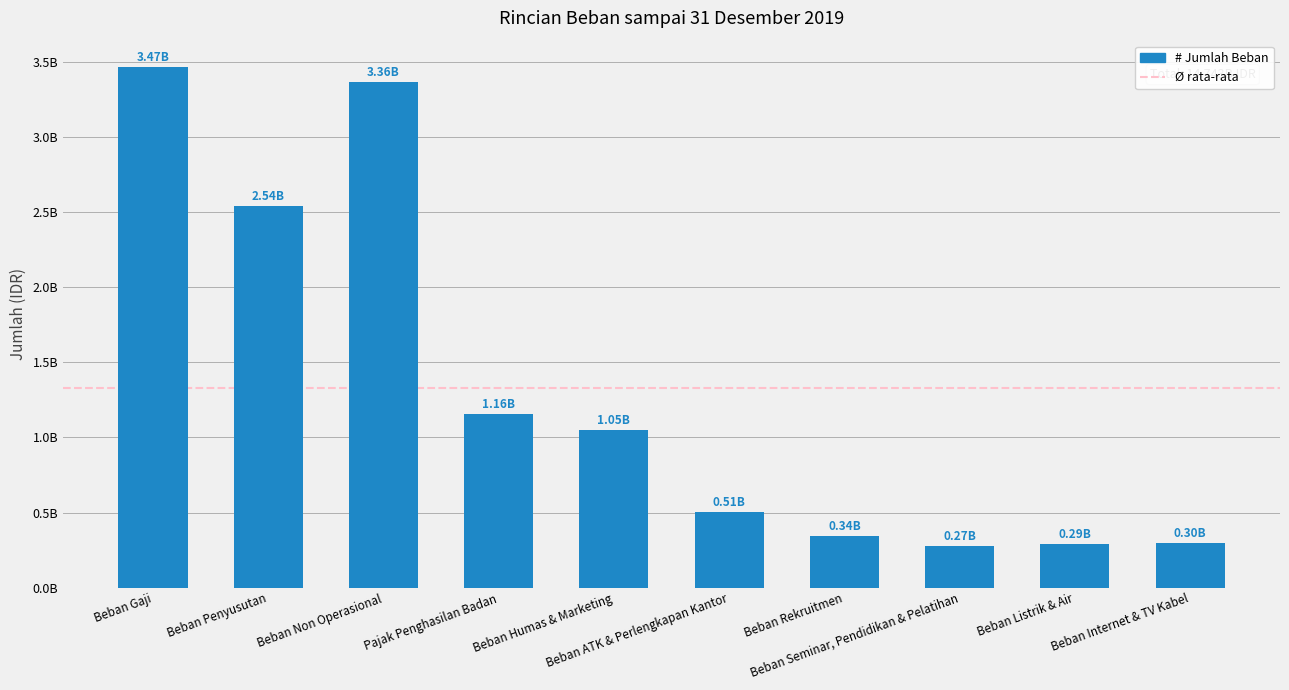

What is the sum of the values at Beban Non Operasional and Pajak Penghasilan Badan?

4521000000